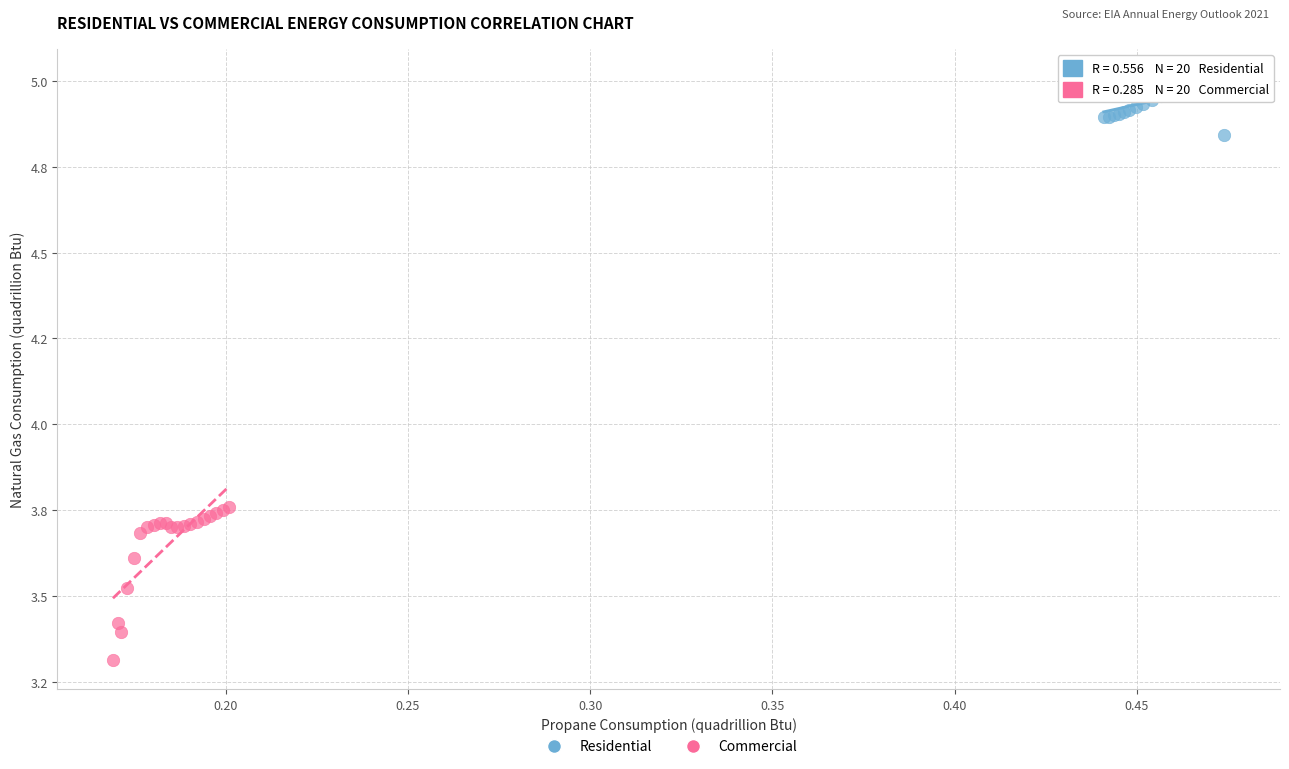

What are all the series names shown in the legend?

Residential, Commercial